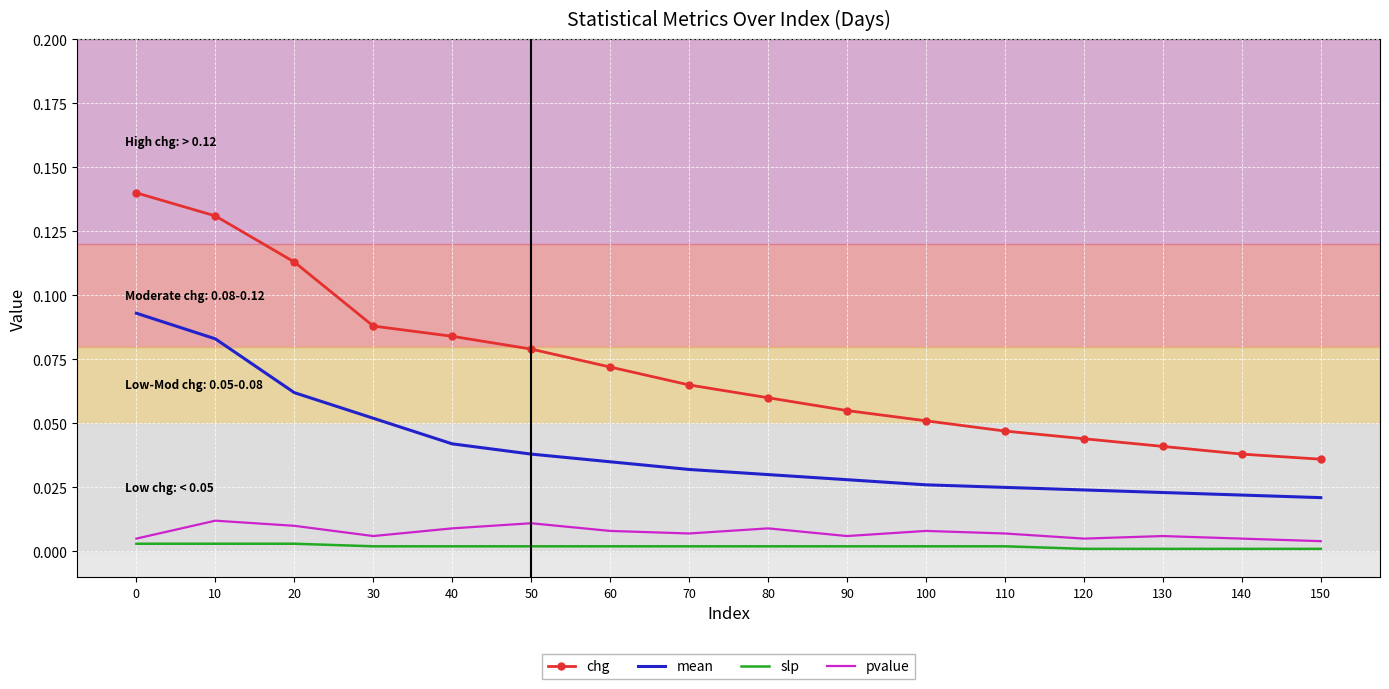

What are all the series names shown in the legend?

chg, mean, slp, pvalue